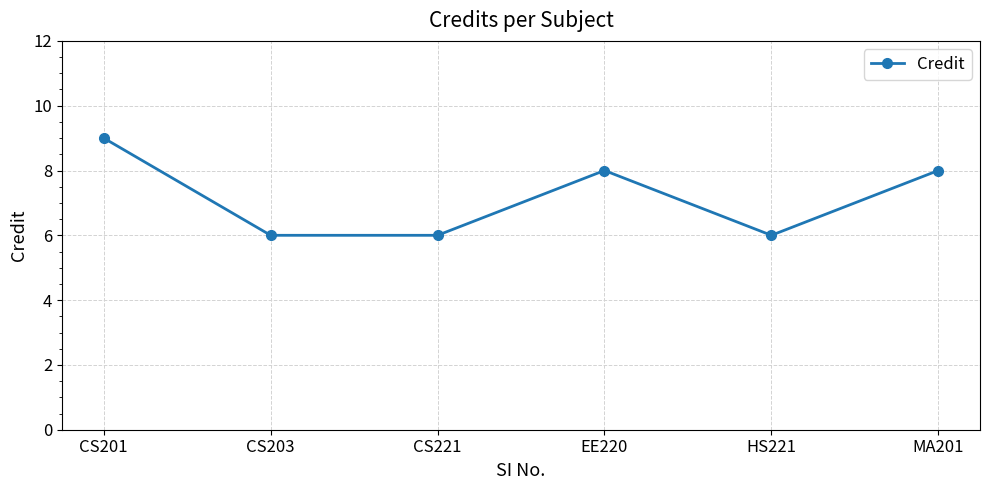

What is the minimum value shown in the chart?

6